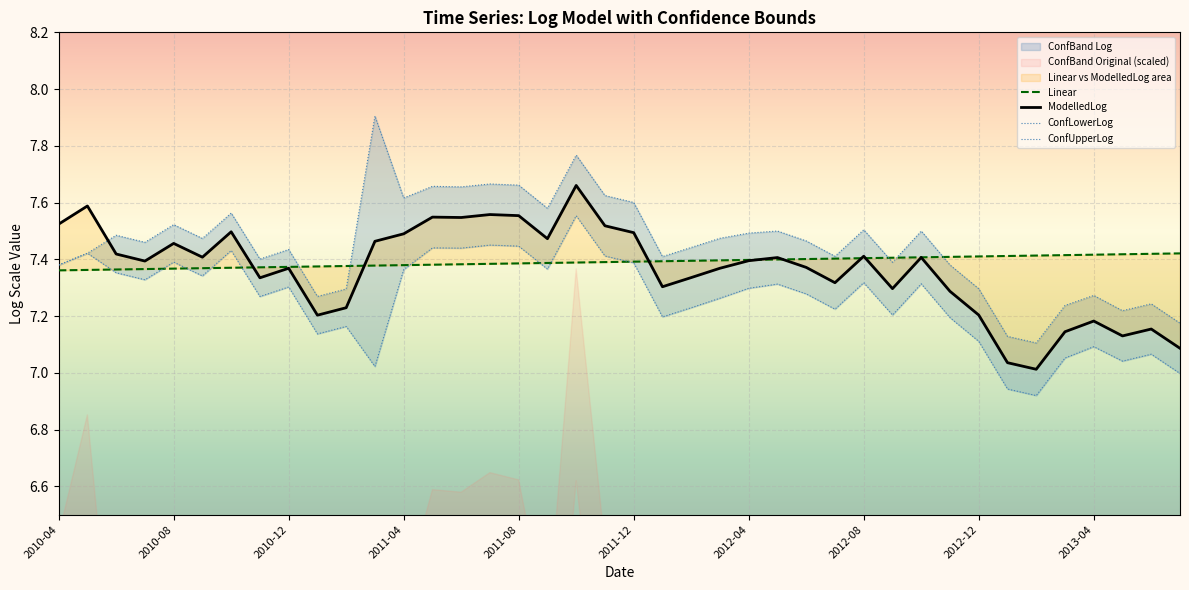

How many interior local peaks does the ConfLowerLog series have?

13